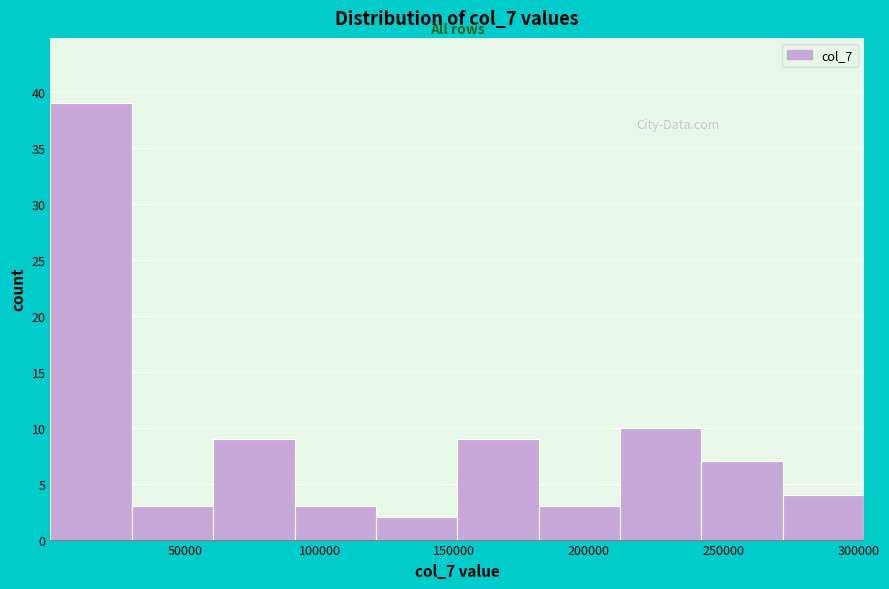

How tall is the bar that spans 90000 to 120000 on the x-axis? Neither the bar edges nor the heights are printed on the chart, so give them approximately, as read against the axes.

3